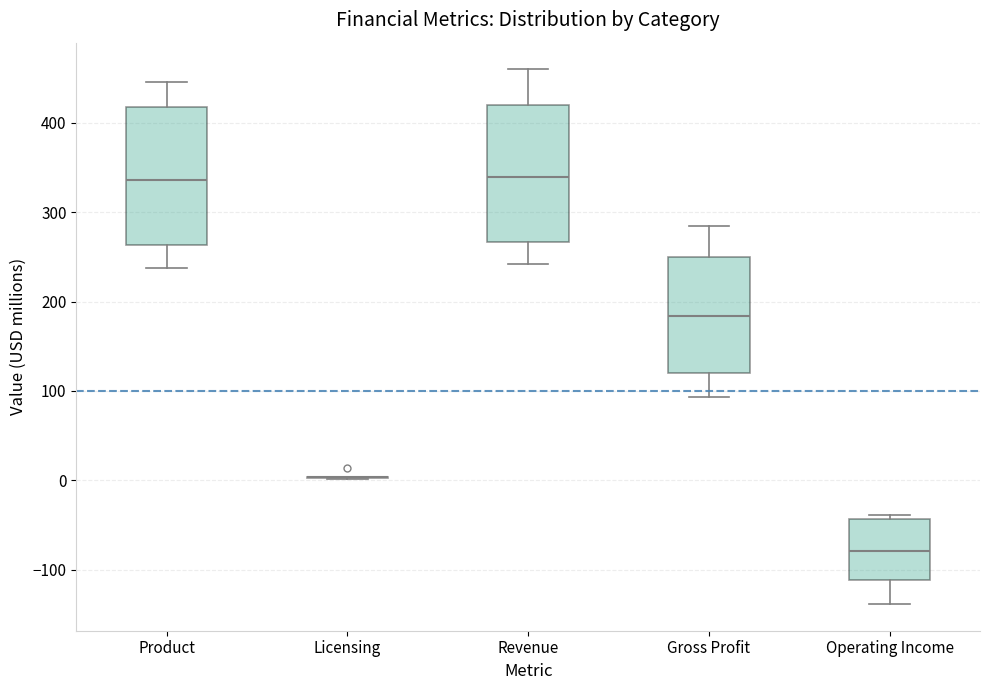

Reading left to right, read every box against the y-axis: the position of its median line, the range the box covers, and the ends of its whiskers. The values are not printed on the chart, so give them approximately, as read against the axis.

Product: median 340, box 260 to 420, whiskers 240 to 450
Licensing: box collapsed to a line at 0, whiskers 0 to 0
Revenue: median 340, box 270 to 420, whiskers 240 to 460
Gross Profit: median 180, box 120 to 250, whiskers 90 to 290
Operating Income: median -80, box -110 to -40, whiskers -140 to -40 (just above the box's upper edge)